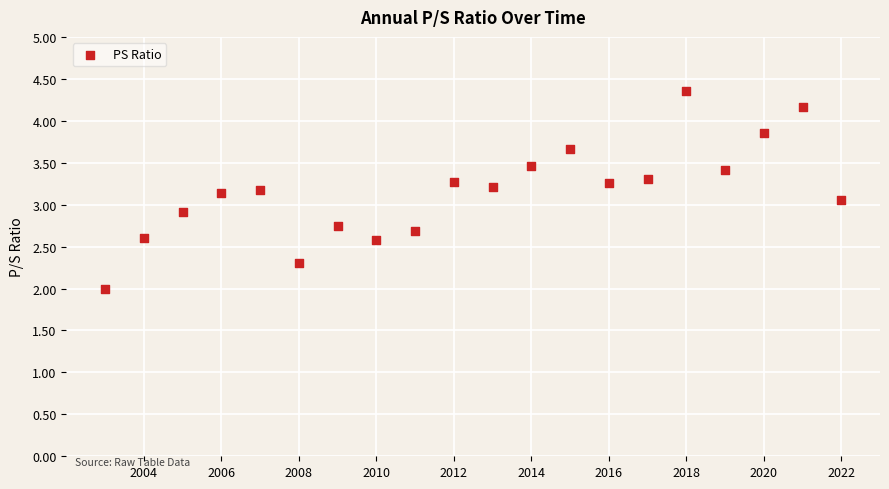

What is the range of X values (max minus min)?

19.0